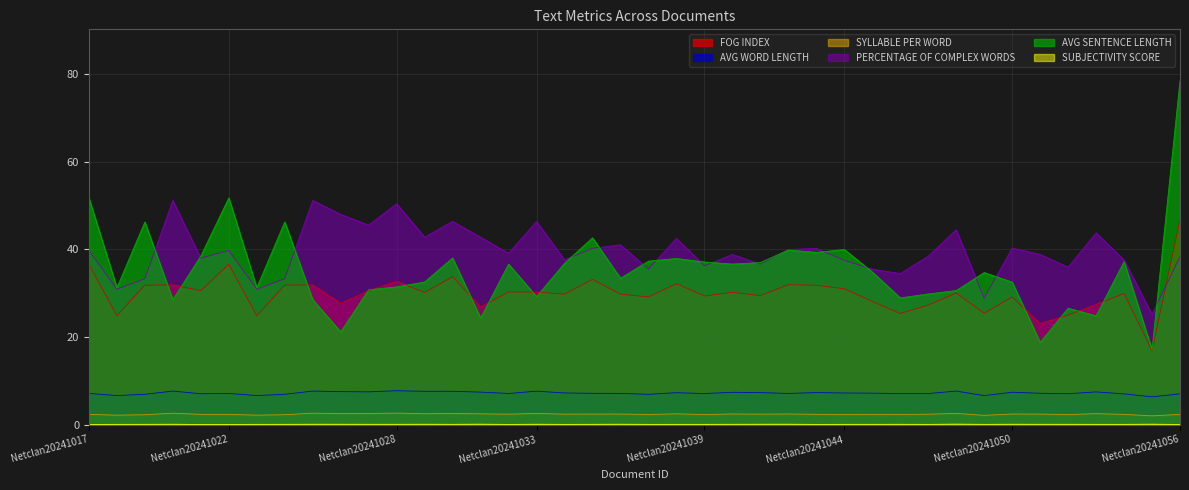

What is the difference between the highest and lowest values at Netclan20241056?

78.5